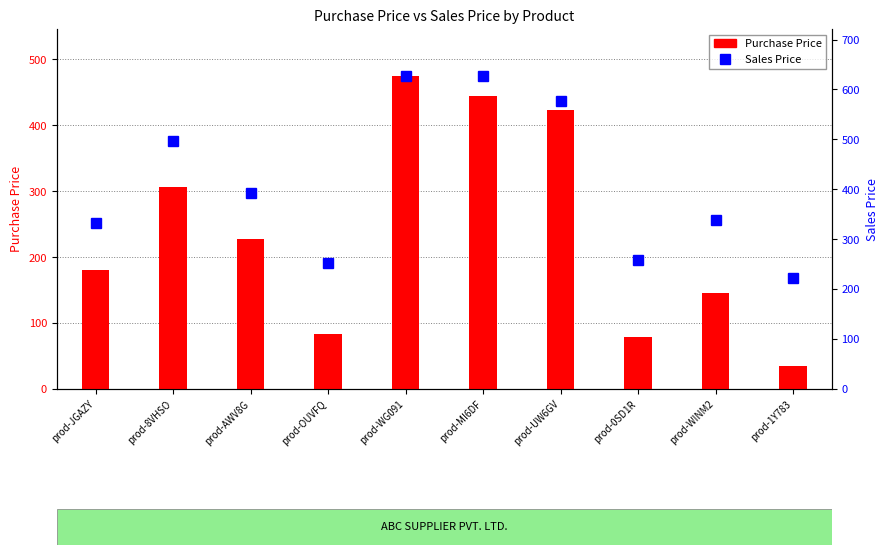

Which label corresponds to the smallest value in the chart?

prod-1Y783